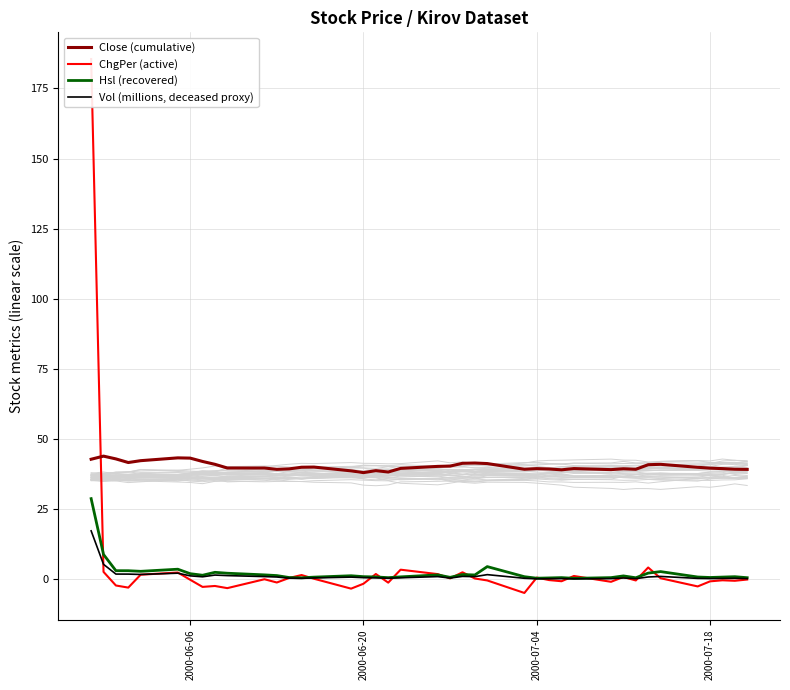

True or false: Close (cumulative) and Hsl (recovered) cross at least once.

False